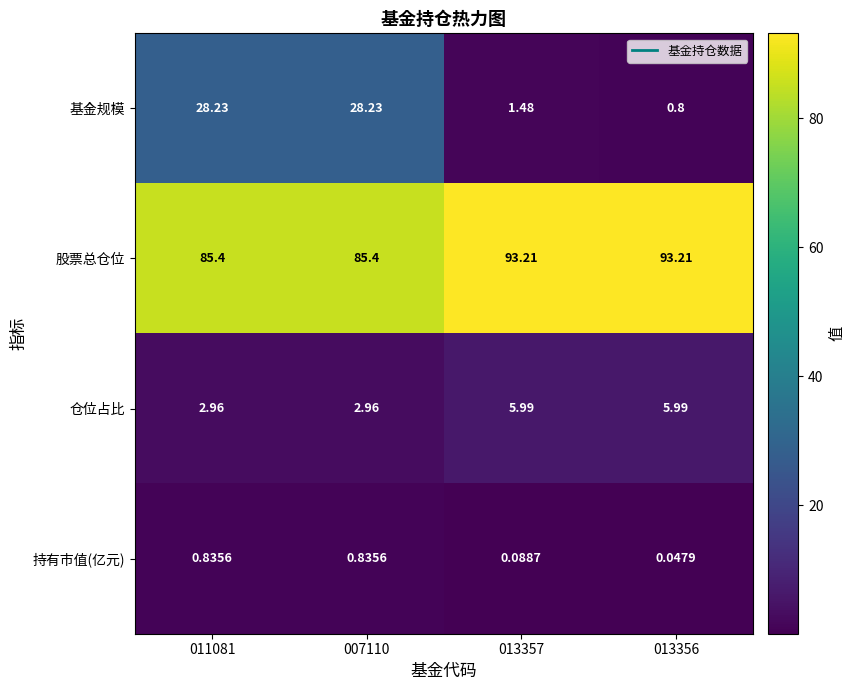

Which series has the largest range (max minus min)?

基金规模